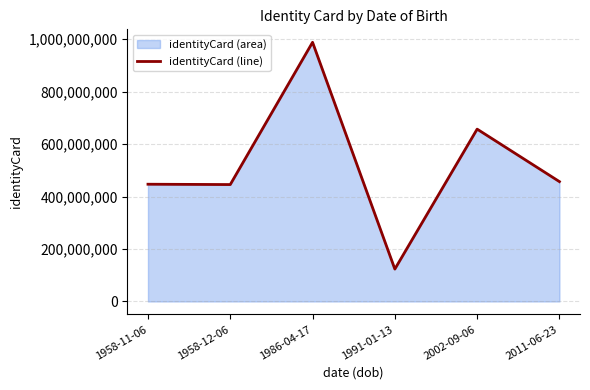

What is the approximate value at 1986-04-17?

987654321